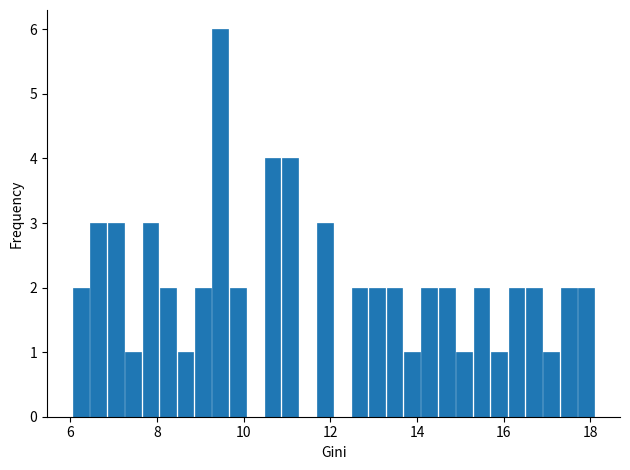

Around what value on the x-axis is the tallest bar? Give the approximate position of its centre, as read against the axis.

9.4